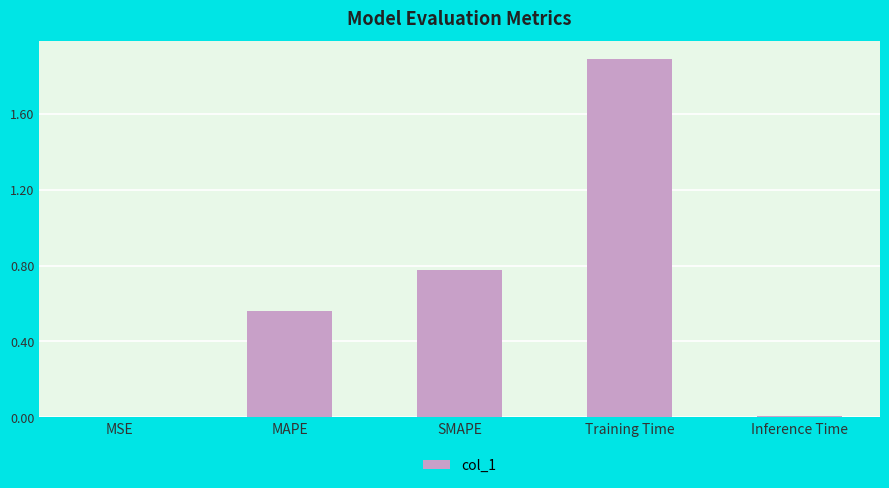

Approximately how many times larger is the value at MAPE compared to Training Time?

0.3